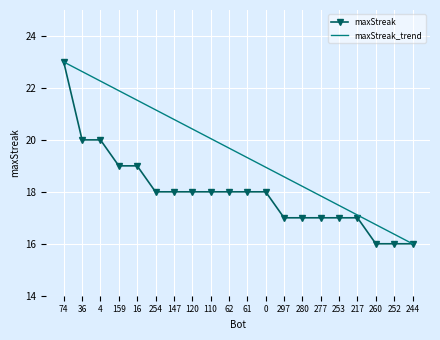

Reading left to right, transcribe all the data shown in this chart.

maxStreak: 74=23.0	36=20.0	4=20.0	159=19.0	16=19.0	254=18.0	147=18.0	120=18.0	110=18.0	62=18.0	61=18.0	0=18.0	297=17.0	280=17.0	277=17.0	253=17.0	217=17.0	260=16.0	252=16.0	244=16.0
maxStreak_trend: 74=23.0	36=22.6	4=22.3	159=21.9	16=21.5	254=21.2	147=20.8	120=20.4	110=20.1	62=19.7	61=19.3	0=18.9	297=18.6	280=18.2	277=17.8	253=17.5	217=17.1	260=16.7	252=16.4	244=16.0